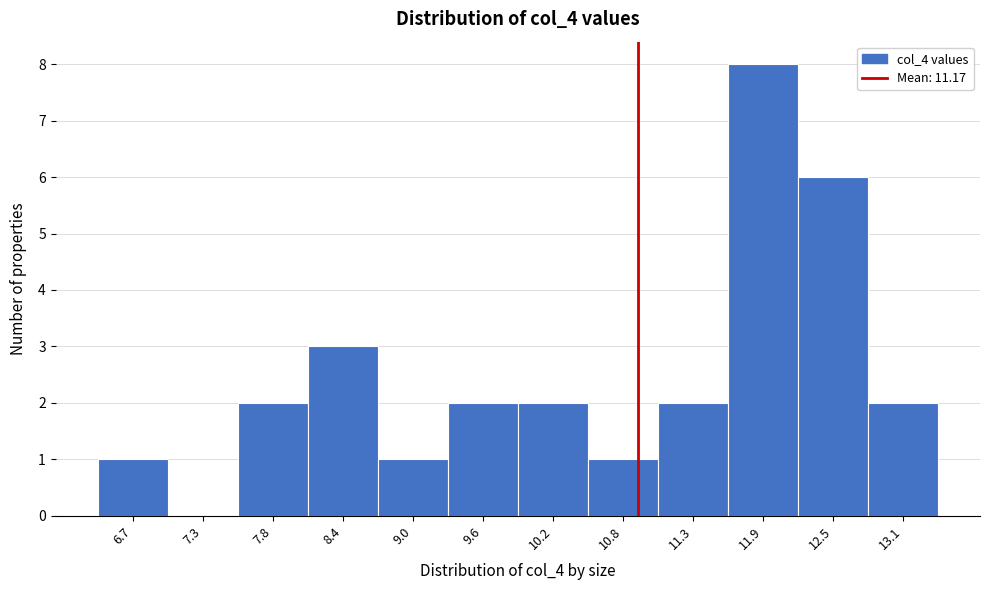

Reading left to right, list all the values displayed in this chart.

6.7=1	7.3=0	7.8=2	8.4=3	9.0=1	9.6=2	10.2=2	10.8=1	11.3=2	11.9=8	12.5=6	13.1=2